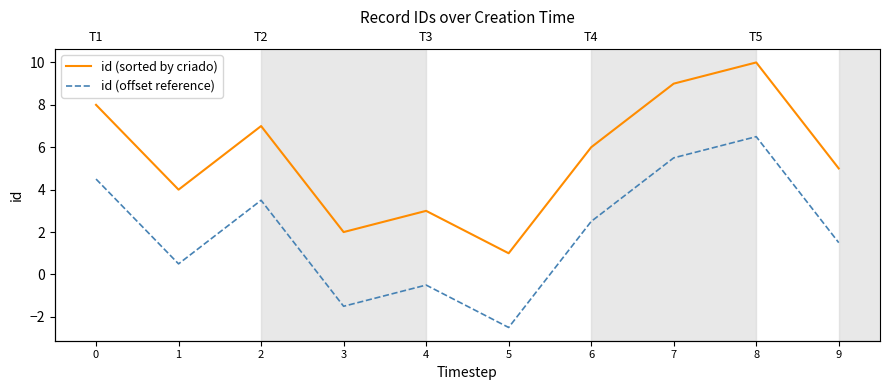

Which series has the largest total across all categories?

id (sorted by criado)